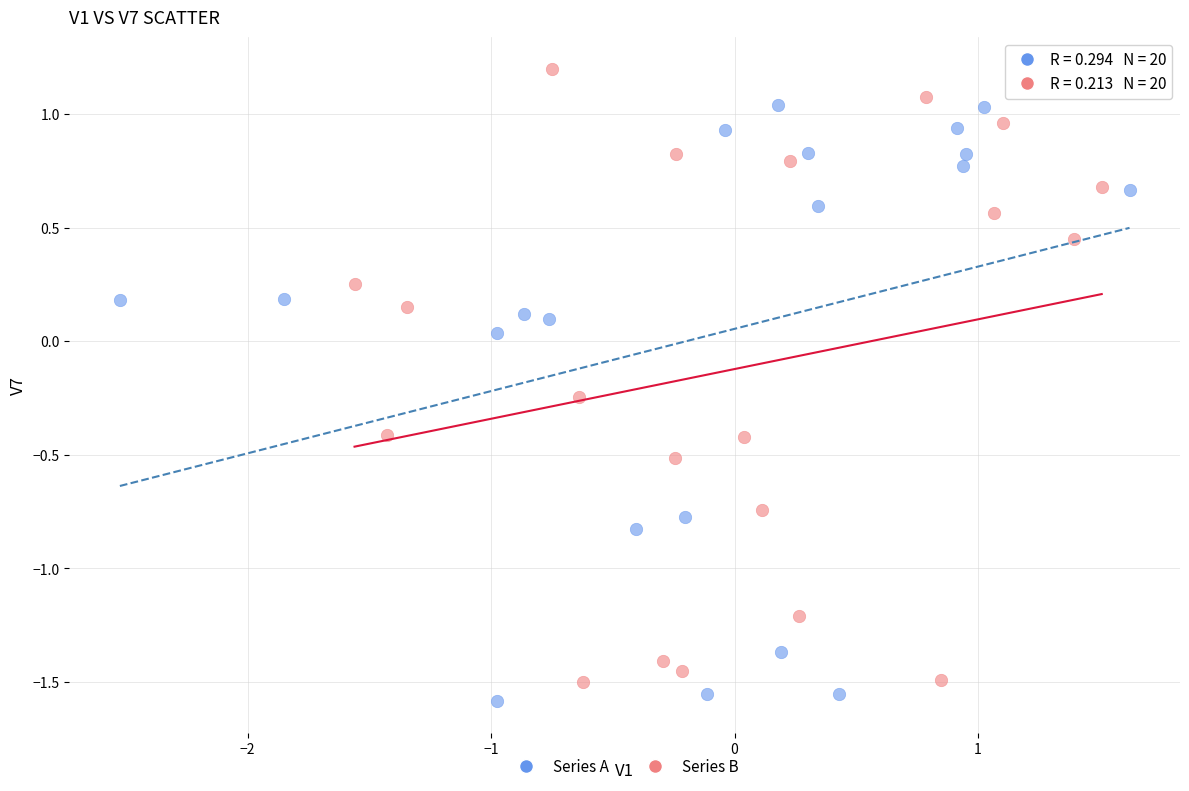

Which series contains the highest Y value?

Series B